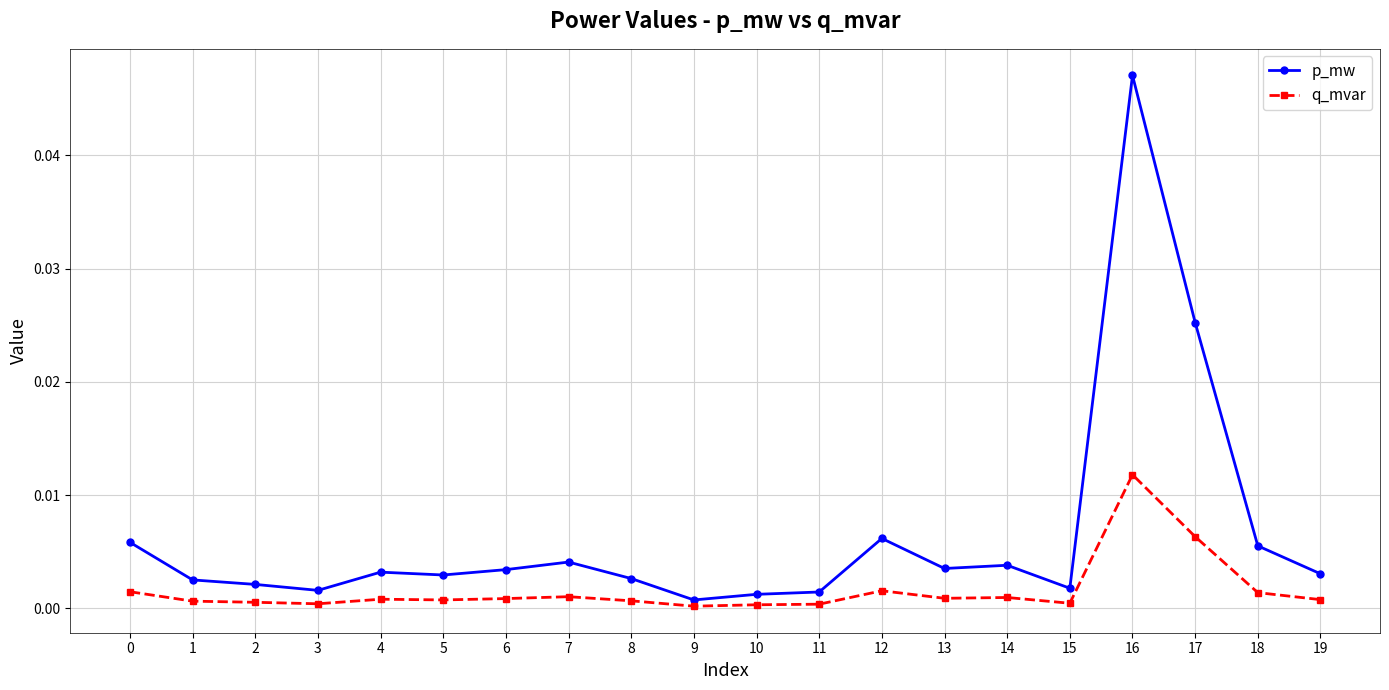

Count the number of categories in the chart.

20